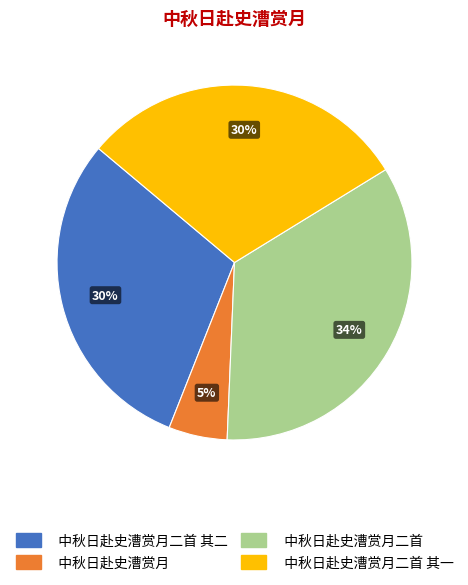

Which slice is the smallest?

中秋日赴史漕赏月